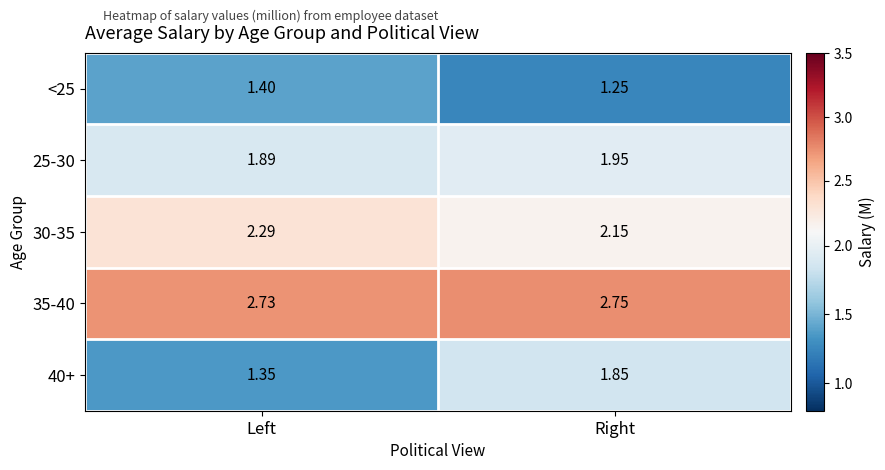

Which category has the lowest value across all series?

Right